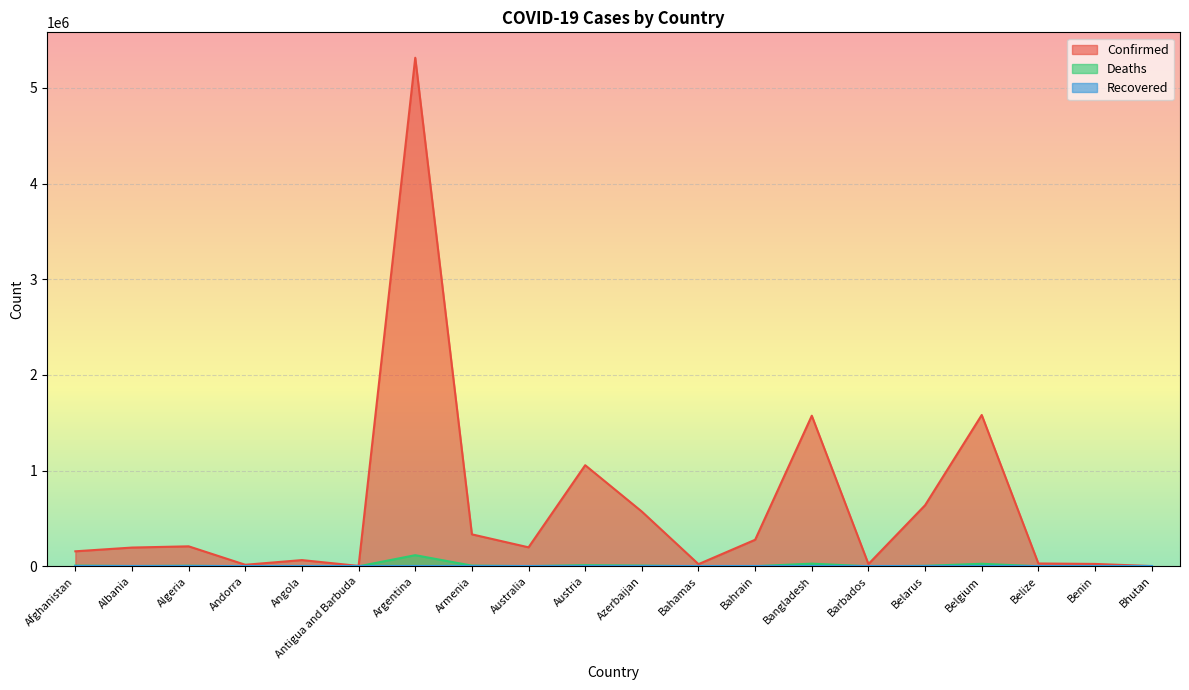

What is the difference between the Deaths values at Bhutan and Australia?

1941